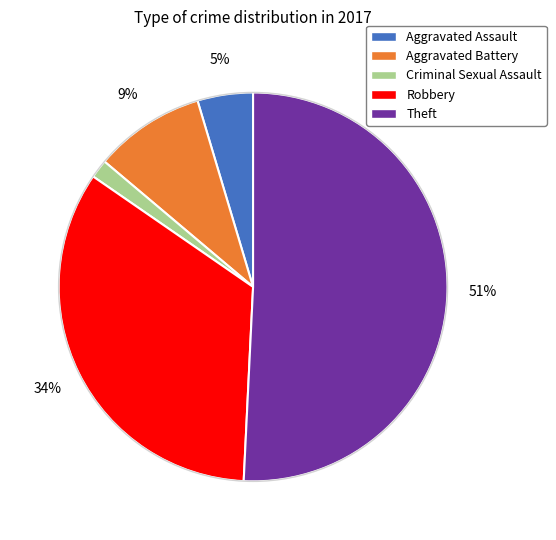

To the nearest percent, what is the difference between the Robbery and Criminal Sexual Assault slice percentages?

32%